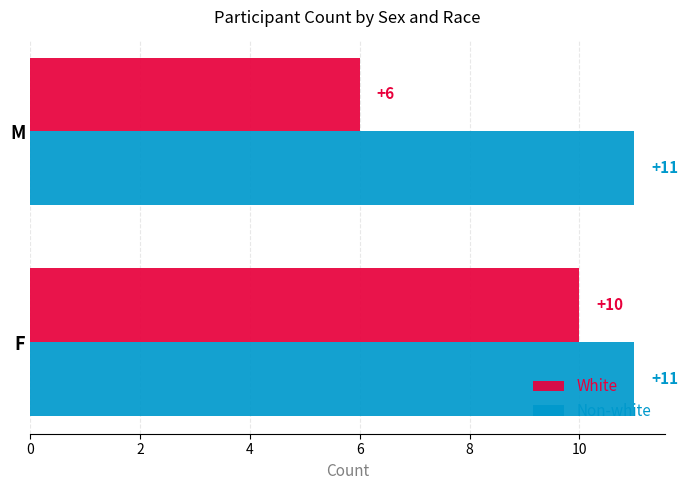

The Non-white series shows 11 at M. True or false?

True